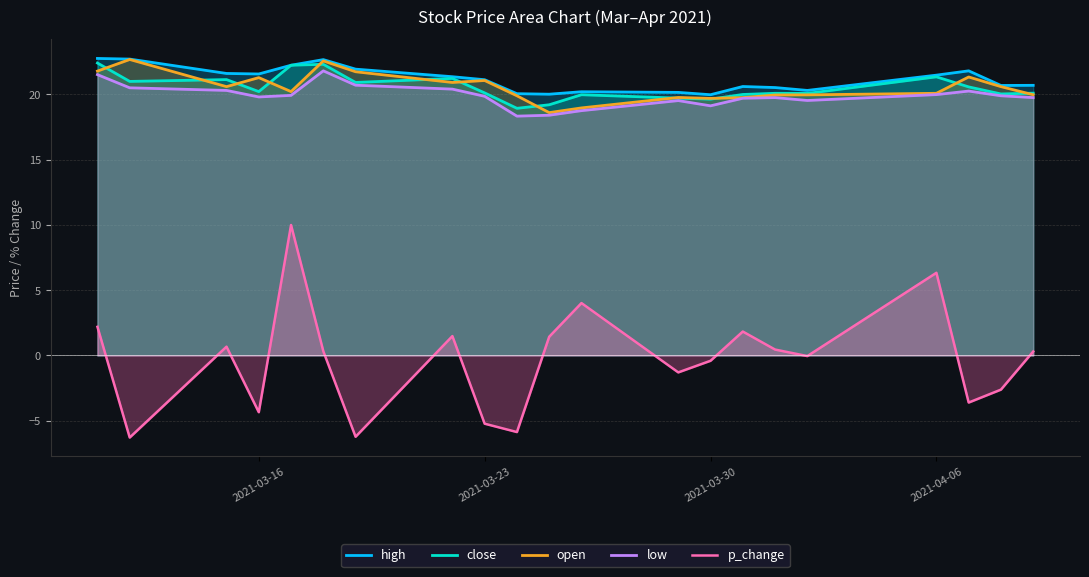

What are all the series names shown in the legend?

high, close, open, low, p_change